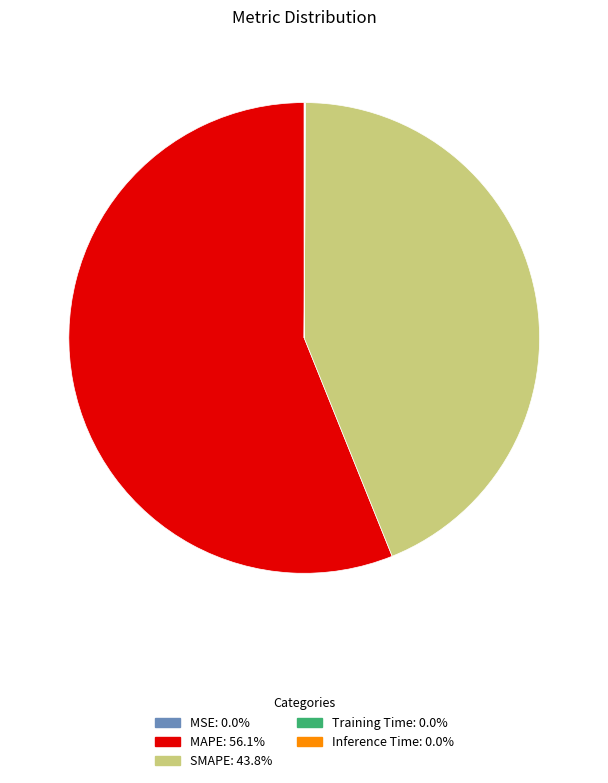

Does any single category account for the majority?

Yes